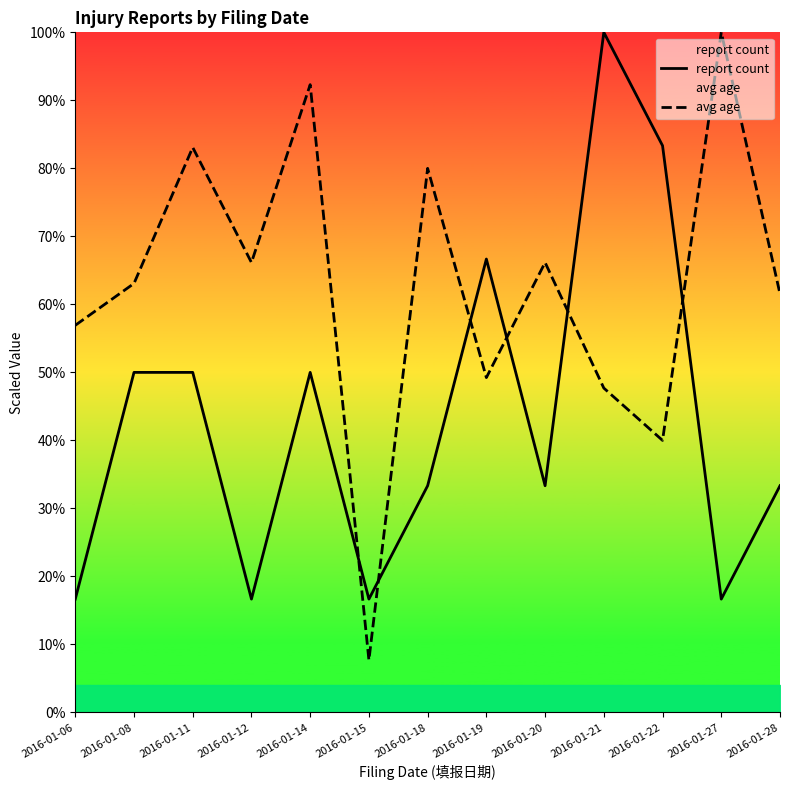

What is the approximate value of report count at 2016-01-15?

16.7